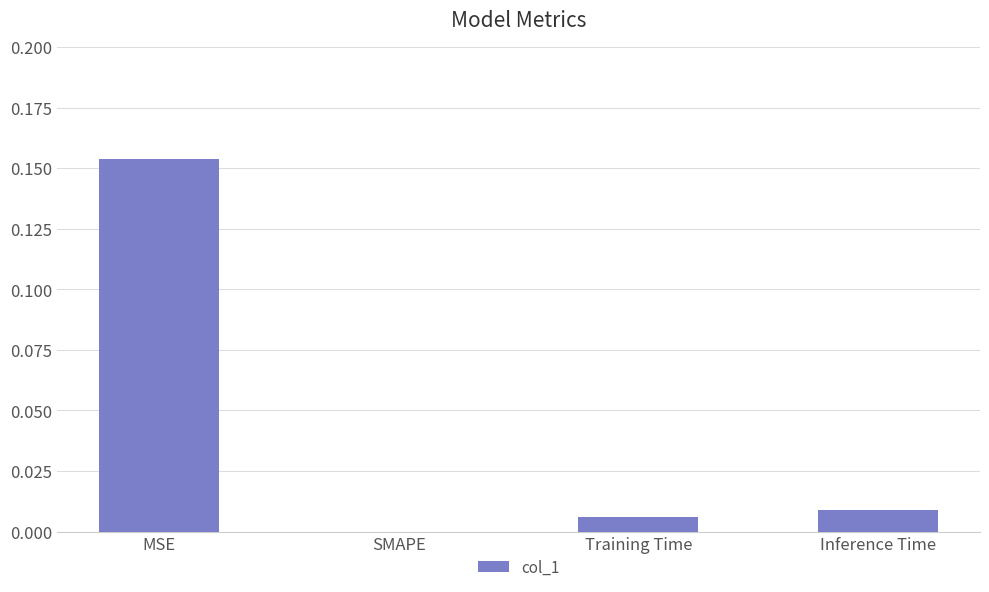

Which label corresponds to the largest value in the chart?

MSE